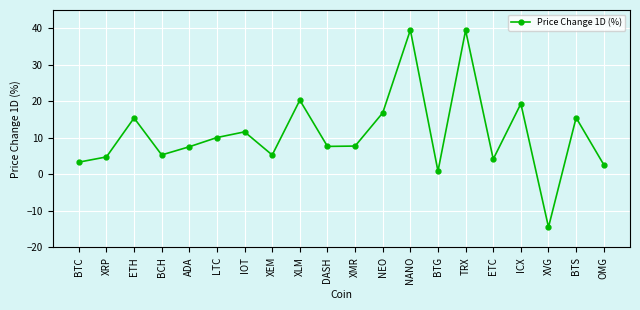

Read the value at LTC.

10.1